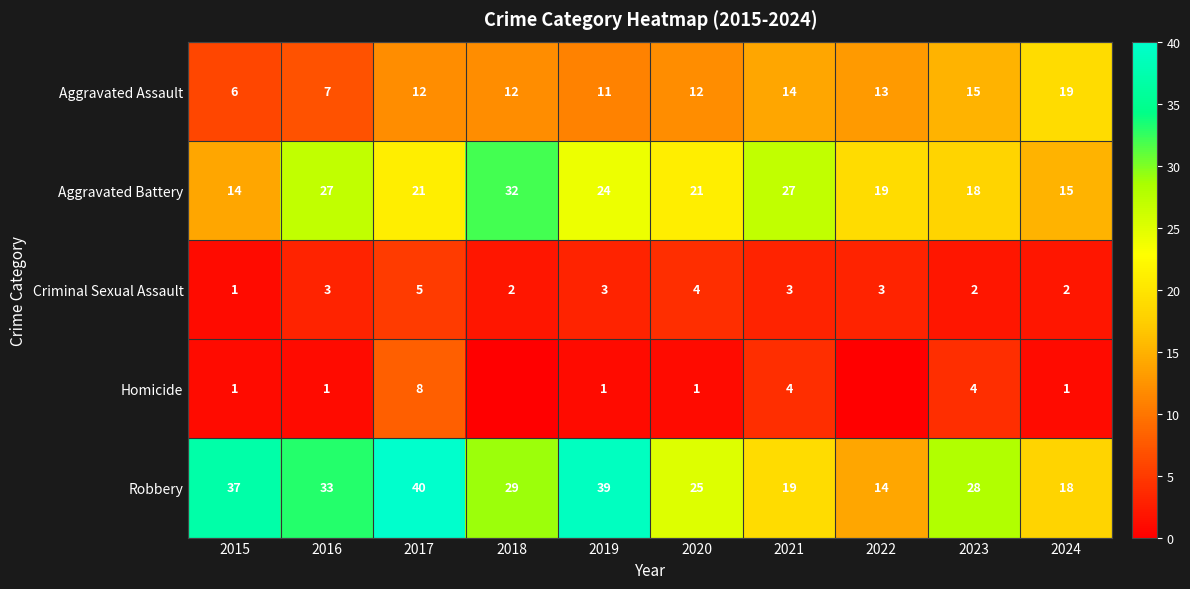

Count the number of categories in the chart.

10